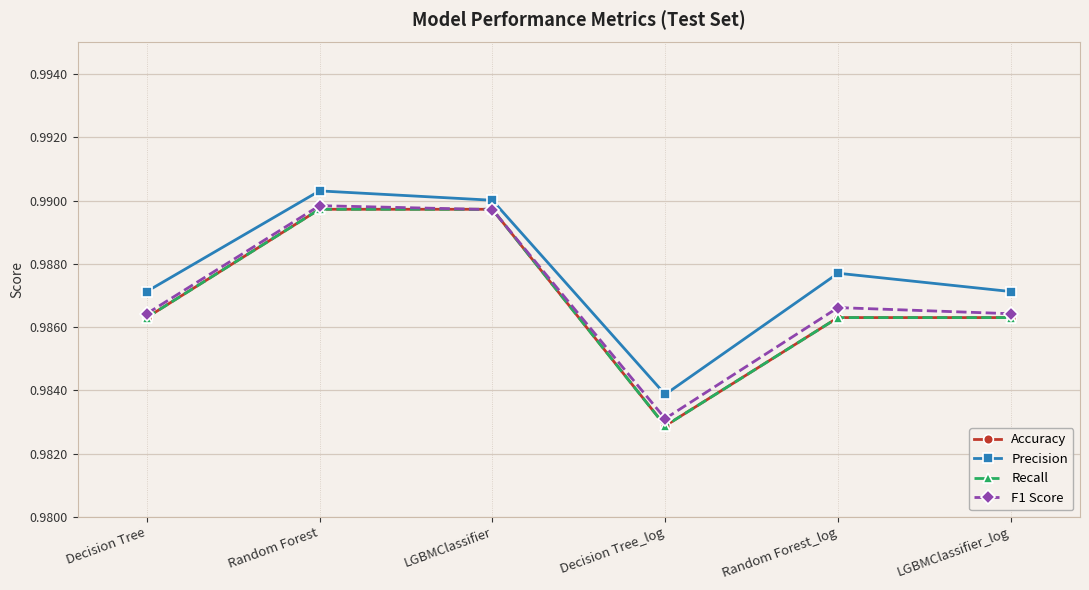

What is the total value across all series at Random Forest_log?

3.9